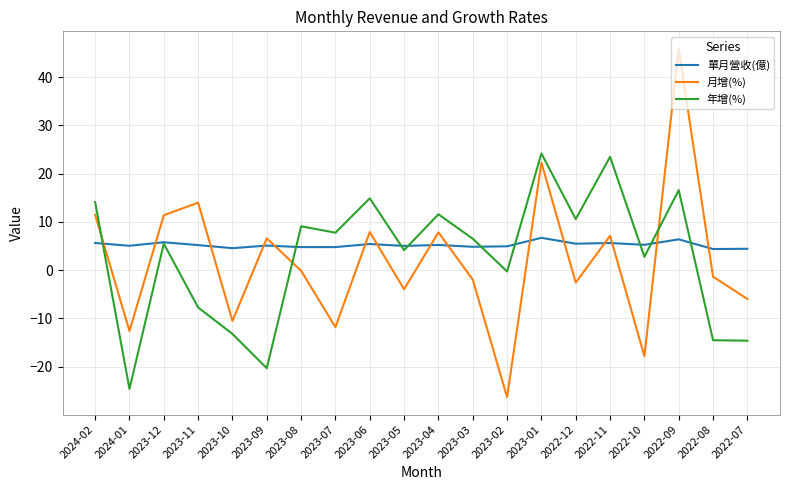

What is the maximum value shown in the chart?

45.9